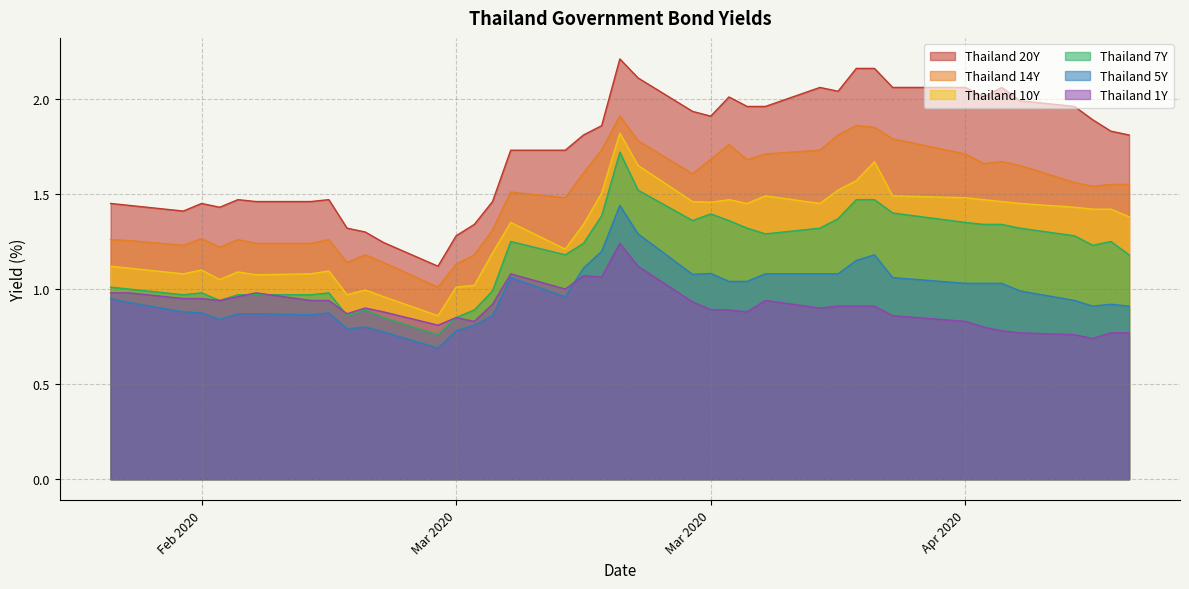

What is the difference between the second highest and minimum values in the Thailand 5Y series?

0.6